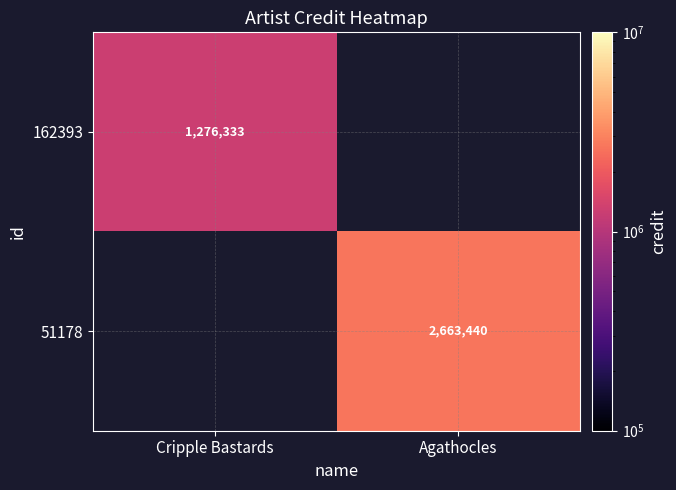

Is it true that 51178 equals 692434 at Agathocles?

False